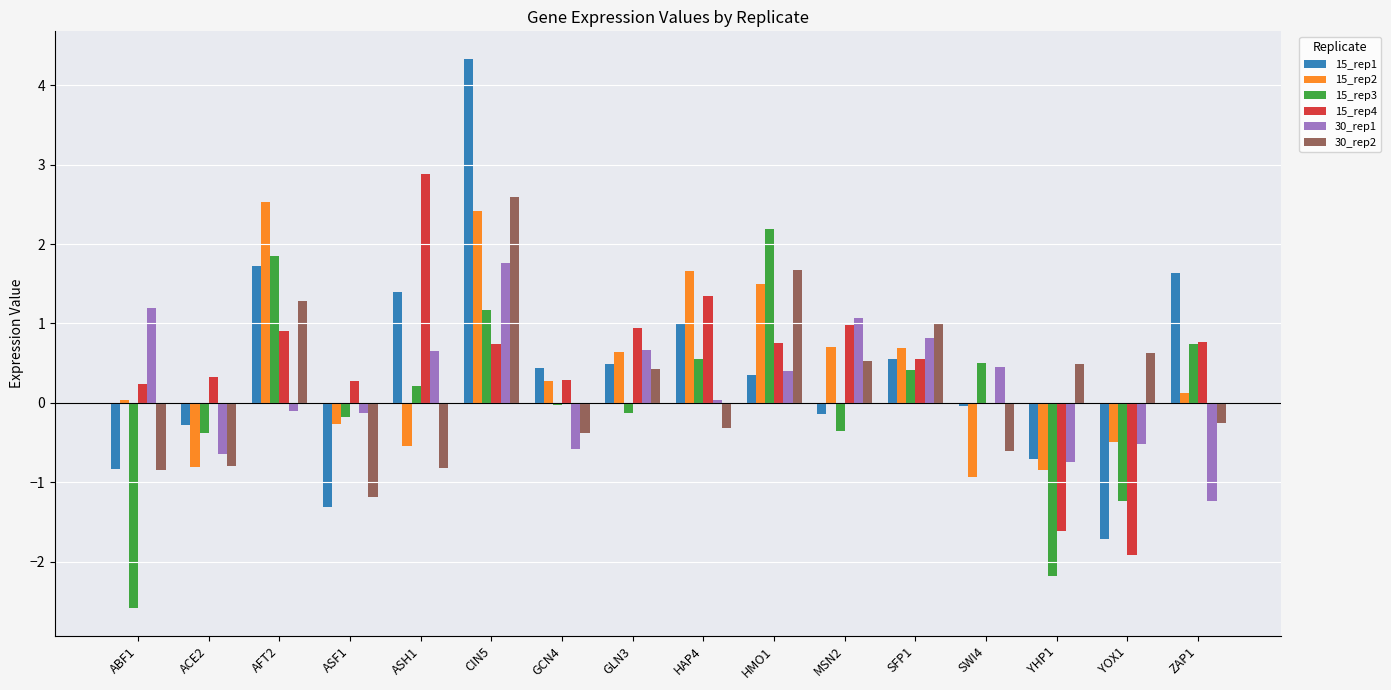

Read the 15_rep3 value at ASH1.

0.2